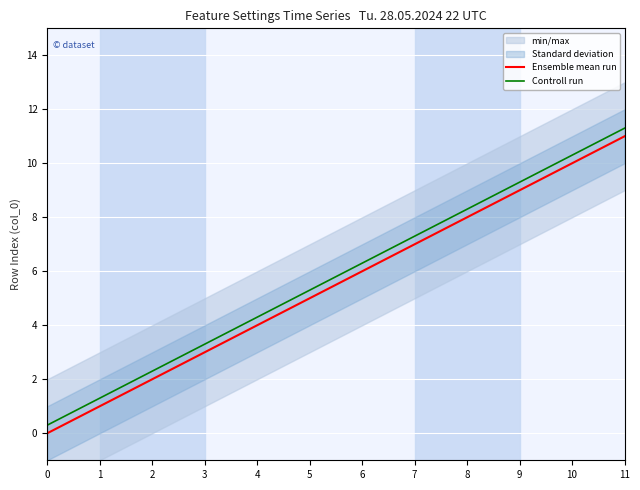

What is the maximum value shown in the chart?

11.3